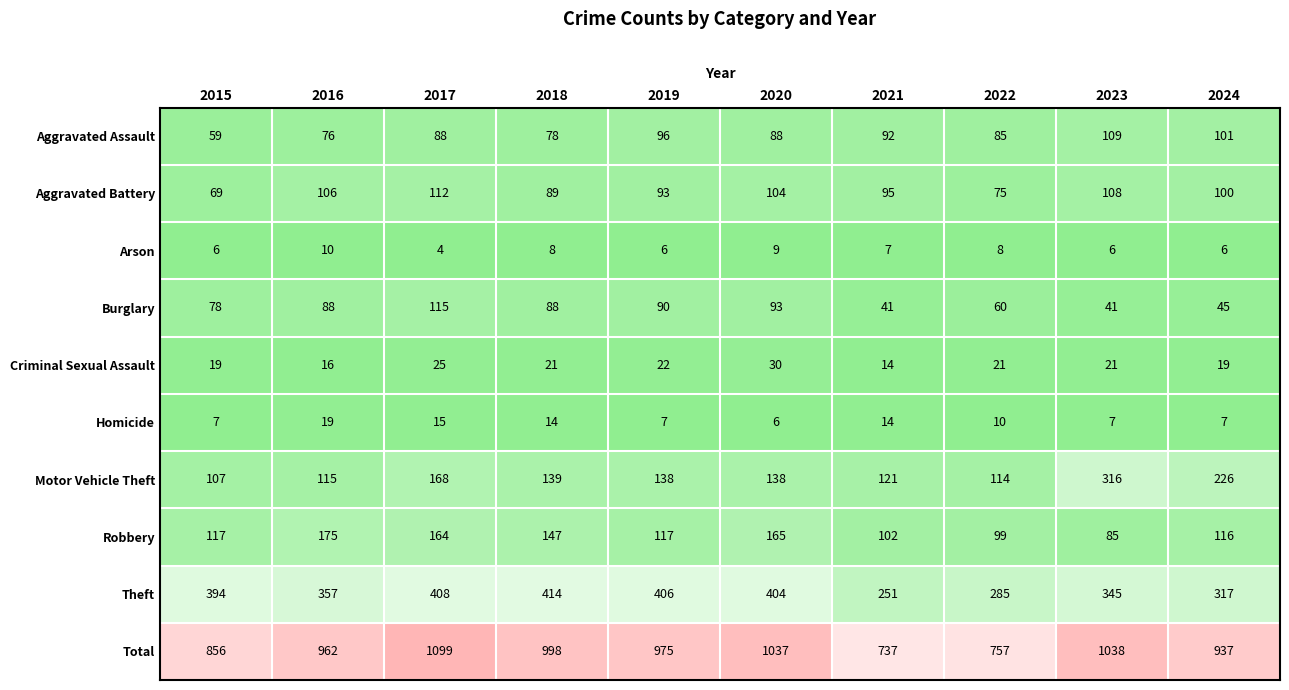

What is the difference between the second highest and second lowest values in the Theft series?

123